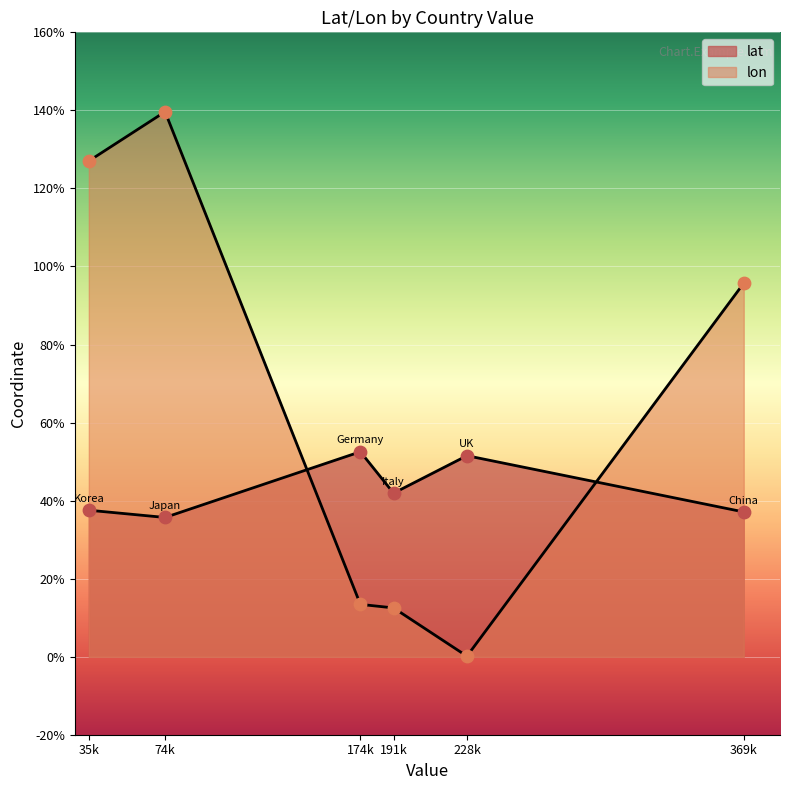

What are all the series names shown in the legend?

lat, lon